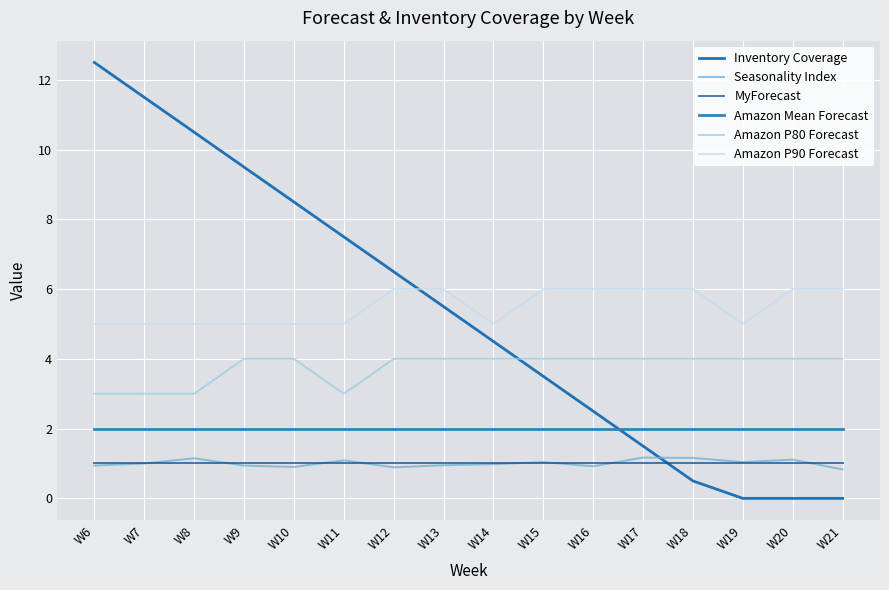

Between W16 and W9, which is larger?

W9